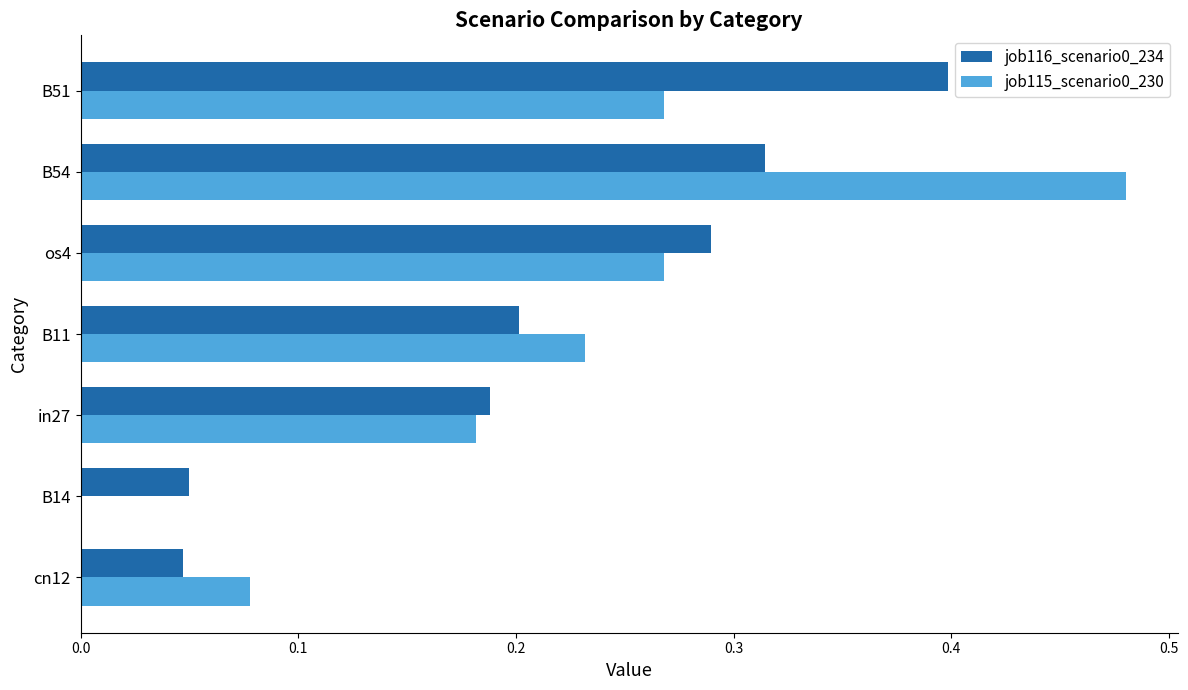

Which category has the highest value across all series?

B54